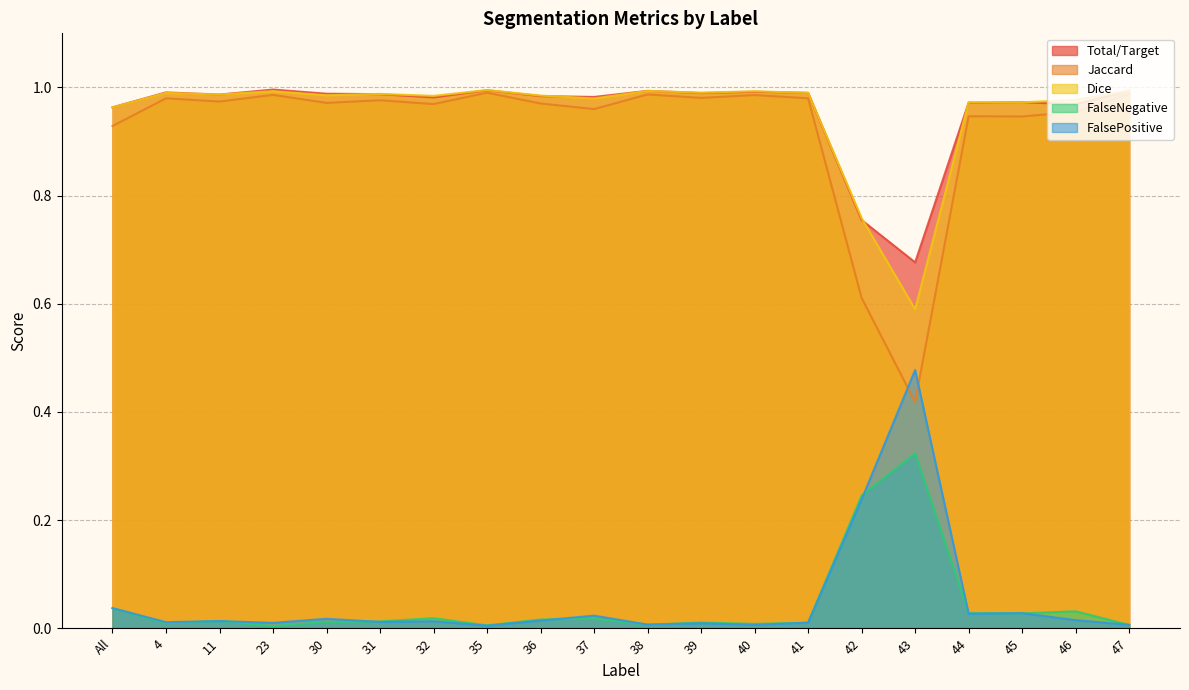

What is the difference between the second highest and minimum values in the Dice series?

0.4